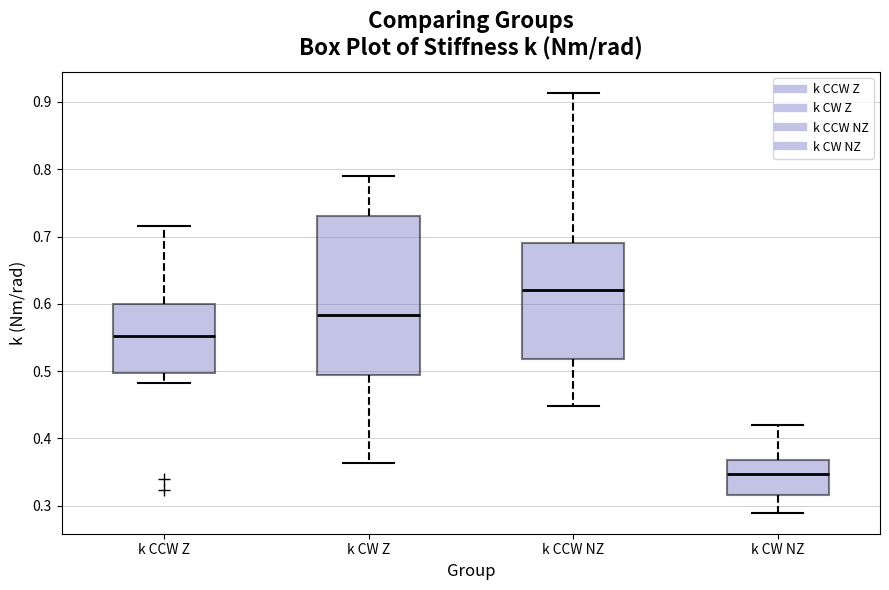

Where does the lower whisker of the box for k CW NZ end on the y-axis? The values are not printed on the chart, so give them approximately, as read against the axis.

0.29